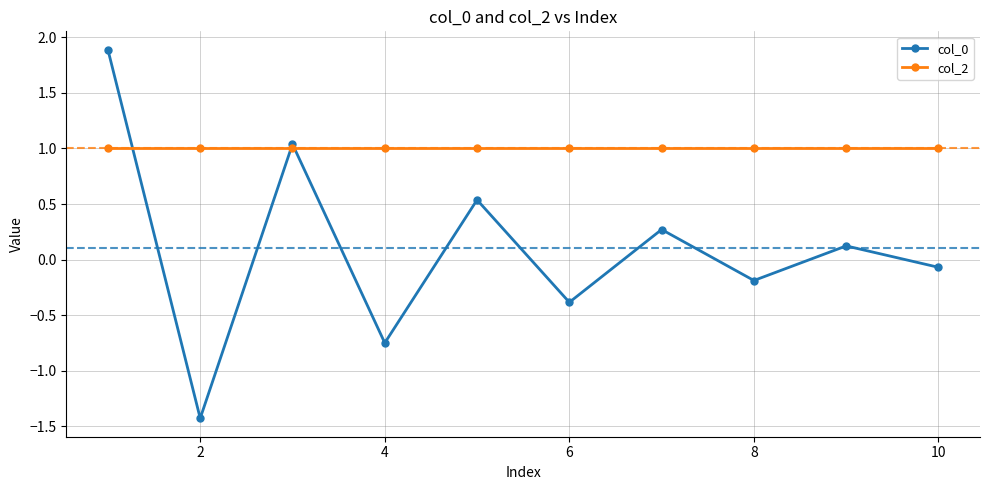

What is the smallest value displayed?

-1.4